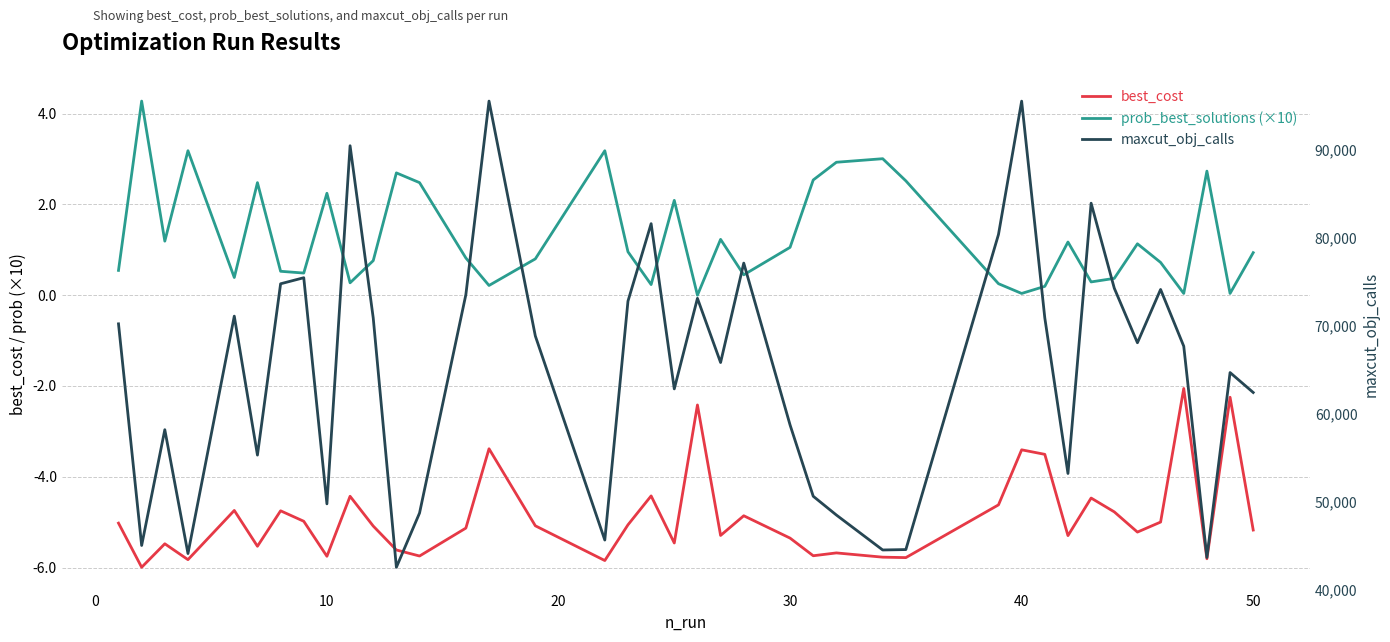

Which series changed the most between 50 and 29?

maxcut_obj_calls